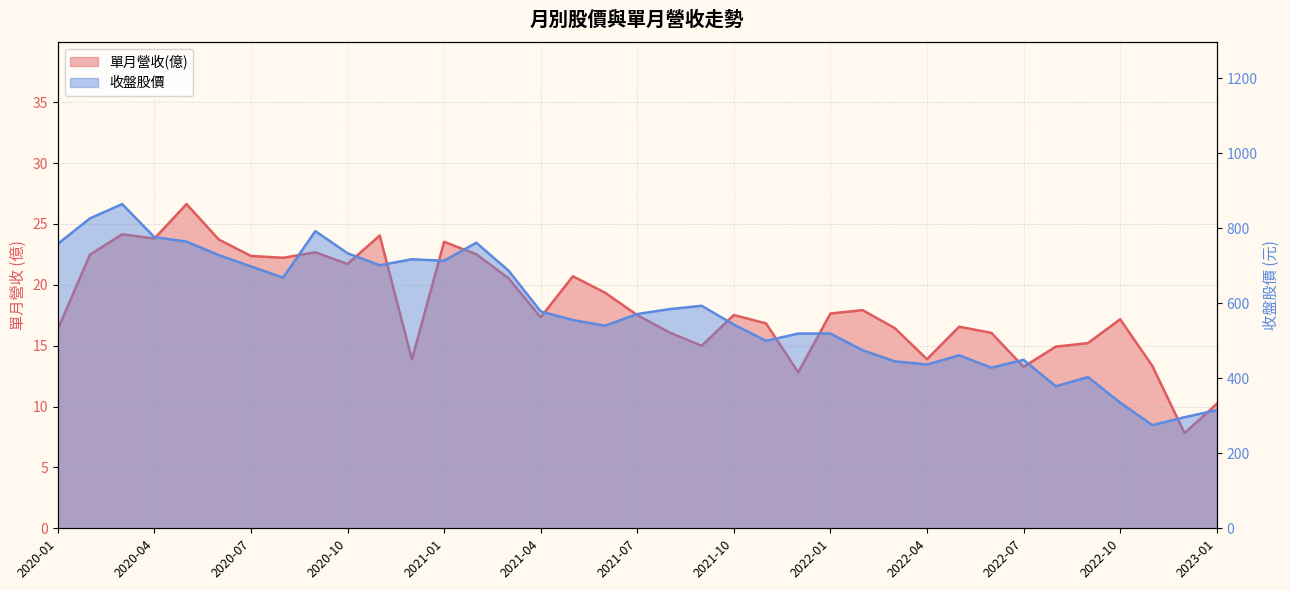

What is the difference between the 單月營收(億) values at 2021-03 and 2021-01?

3.0